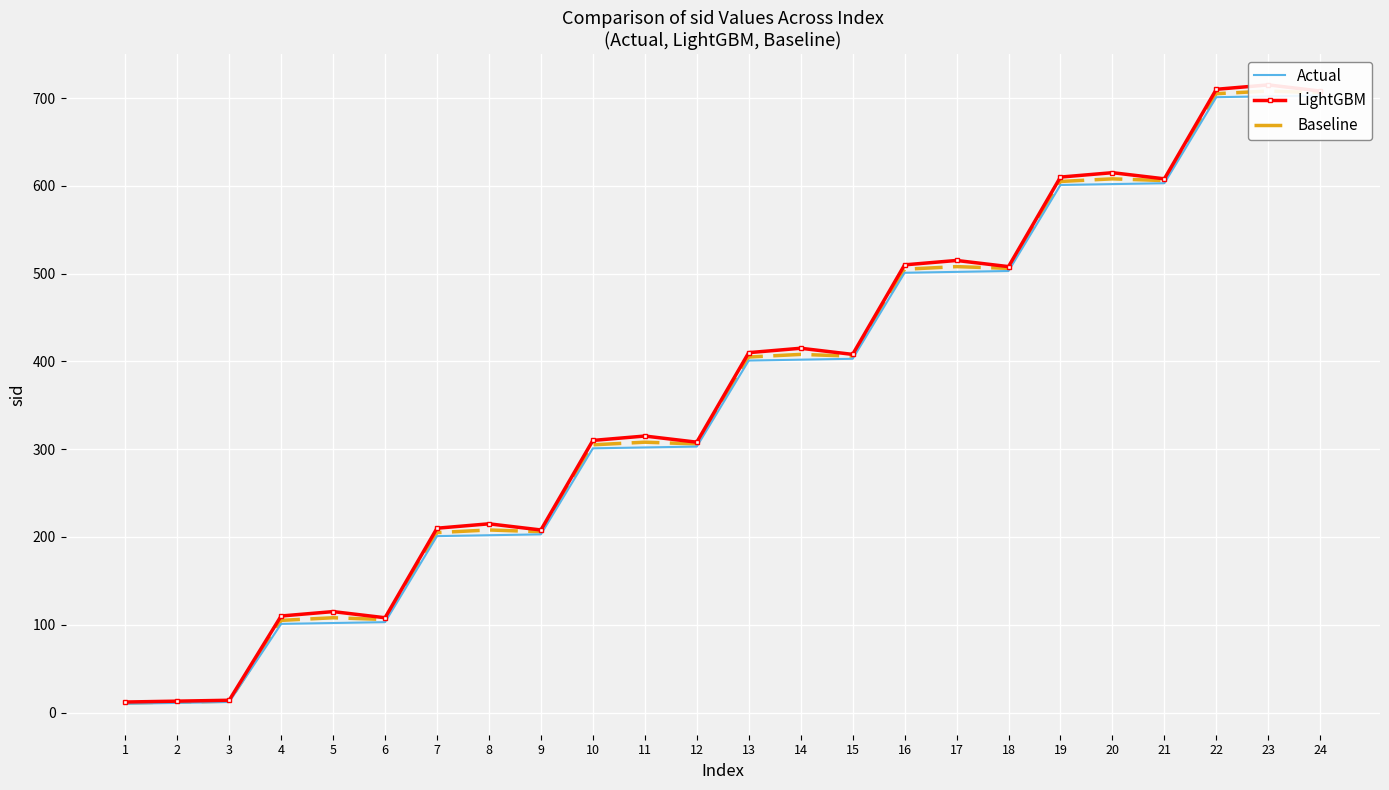

Which series has the largest total across all categories?

LightGBM